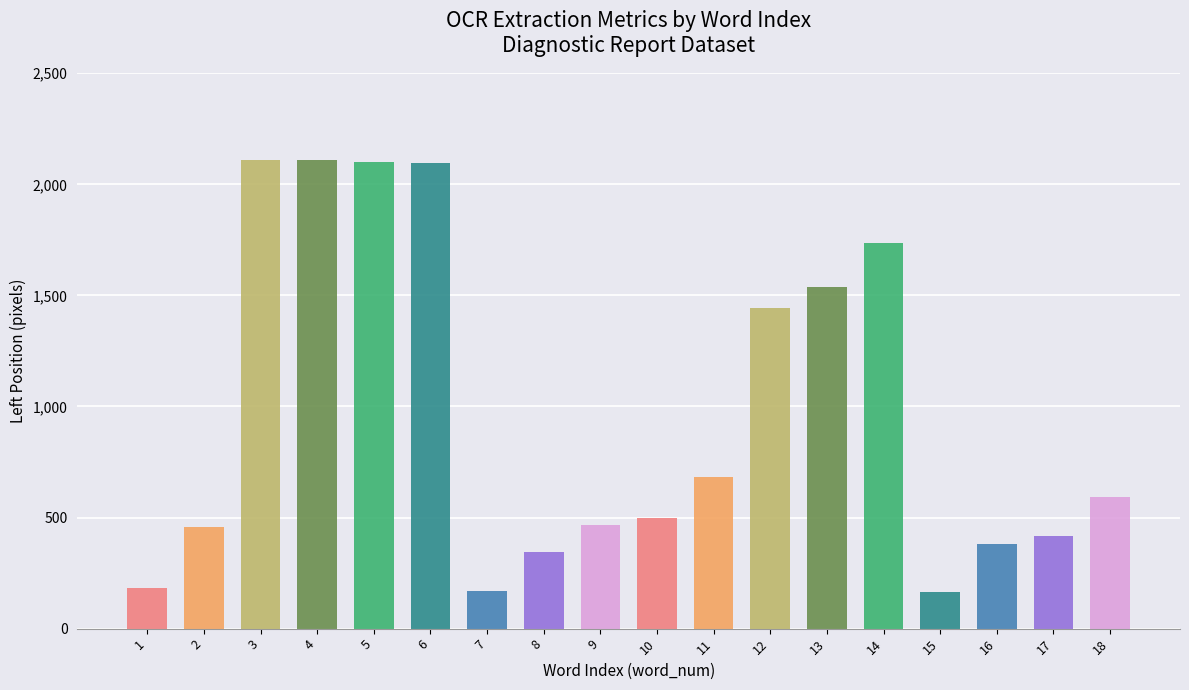

Are the bars grouped side by side (vs. stacked)?

No